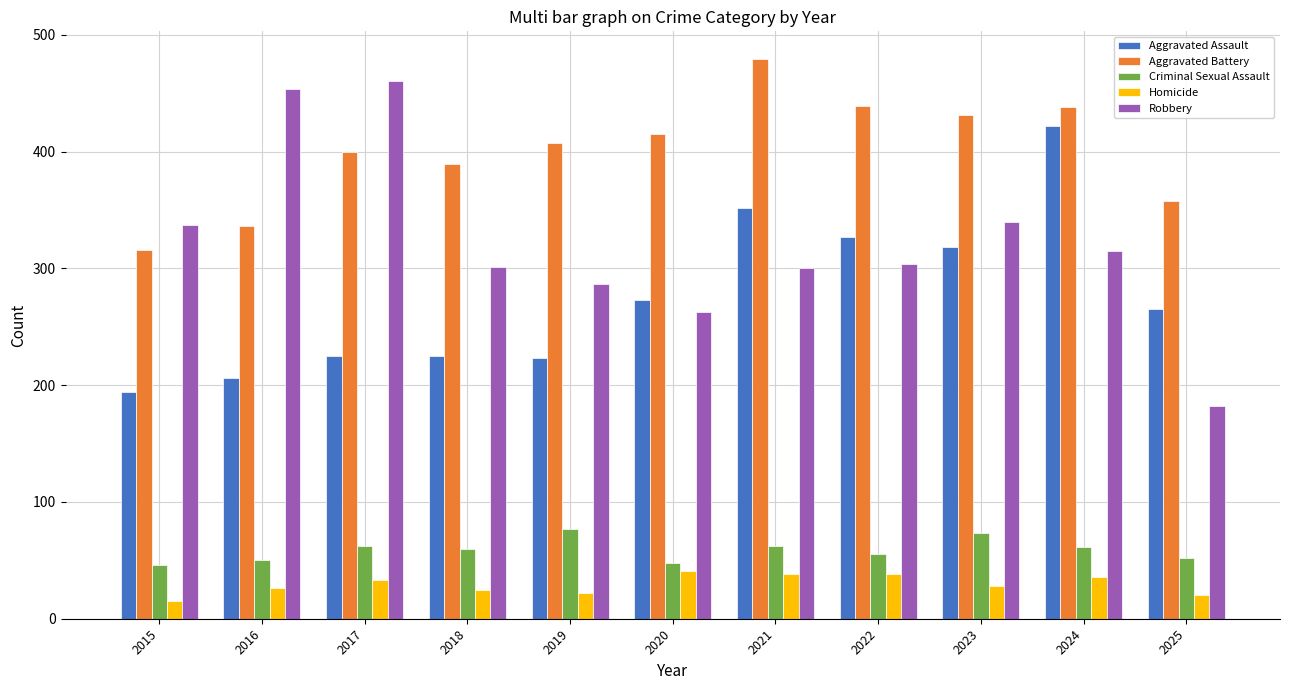

At how many categories does at least one series exceed 246?

11